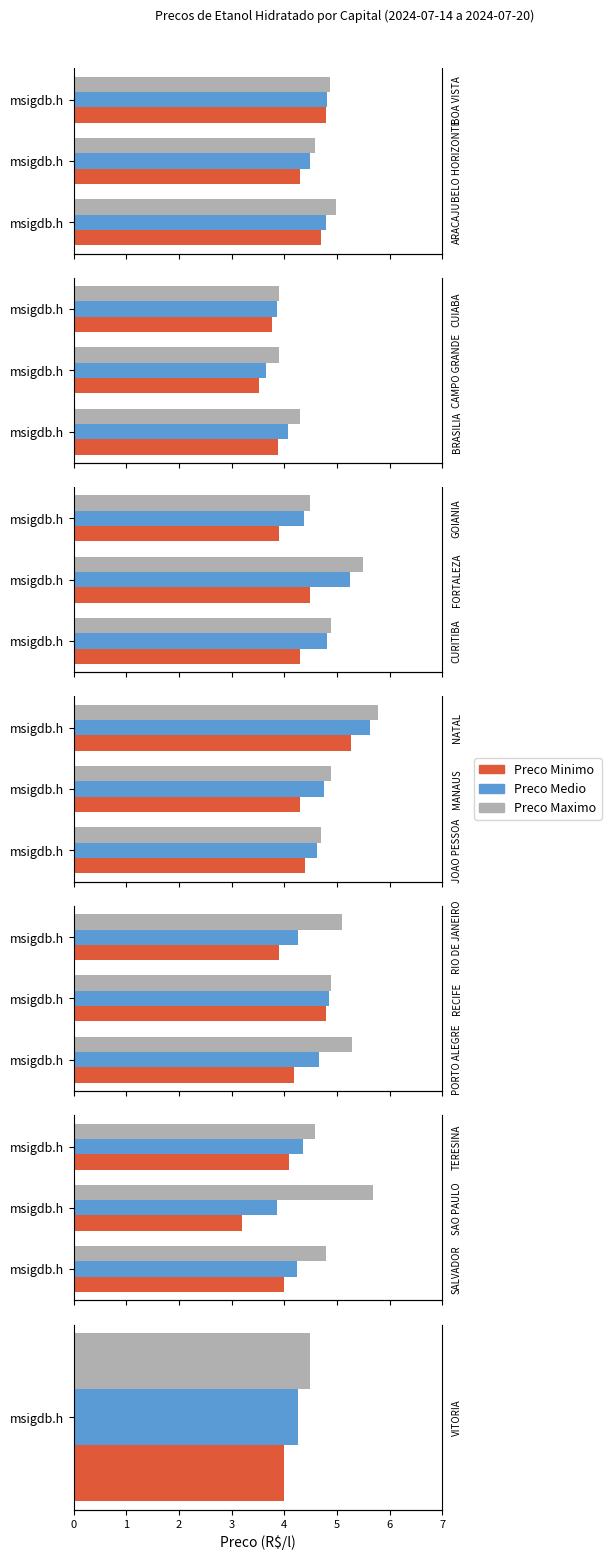

At 2, list the series in order from smallest to largest.

Preco Minimo, Preco Medio, Preco Maximo